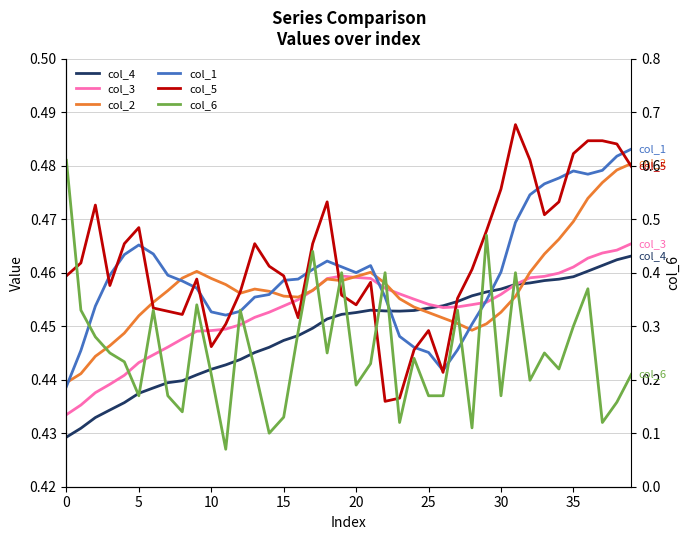

Reading right to left, list all the values displayed in this chart.

col_4: 0.5	0.5	0.5	0.5	0.5	0.5	0.5	0.5	0.5	0.5	0.5	0.5	0.5	0.5	0.5	0.5	0.5	0.5	0.5	0.5	0.5	0.5	0.4	0.4	0.4	0.4	0.4	0.4	0.4	0.4	0.4	0.4	0.4	0.4	0.4	0.4	0.4	0.4	0.4	0.4
col_3: 0.5	0.5	0.5	0.5	0.5	0.5	0.5	0.5	0.5	0.5	0.5	0.5	0.5	0.5	0.5	0.5	0.5	0.5	0.5	0.5	0.5	0.5	0.5	0.5	0.5	0.5	0.5	0.5	0.4	0.4	0.4	0.4	0.4	0.4	0.4	0.4	0.4	0.4	0.4	0.4
col_2: 0.5	0.5	0.5	0.5	0.5	0.5	0.5	0.5	0.5	0.5	0.5	0.4	0.5	0.5	0.5	0.5	0.5	0.5	0.5	0.5	0.5	0.5	0.5	0.5	0.5	0.5	0.5	0.5	0.5	0.5	0.5	0.5	0.5	0.5	0.5	0.4	0.4	0.4	0.4	0.4
col_1: 0.5	0.5	0.5	0.5	0.5	0.5	0.5	0.5	0.5	0.5	0.5	0.5	0.4	0.4	0.4	0.4	0.4	0.5	0.5	0.5	0.5	0.5	0.5	0.5	0.5	0.5	0.5	0.5	0.5	0.5	0.5	0.5	0.5	0.5	0.5	0.5	0.5	0.5	0.4	0.4
col_5: 0.5	0.5	0.5	0.5	0.5	0.5	0.5	0.5	0.5	0.5	0.5	0.5	0.5	0.4	0.4	0.4	0.4	0.4	0.5	0.5	0.5	0.5	0.5	0.5	0.5	0.5	0.5	0.5	0.5	0.4	0.5	0.5	0.5	0.5	0.5	0.5	0.5	0.5	0.5	0.5
col_6: 0.2	0.2	0.1	0.4	0.3	0.2	0.2	0.2	0.4	0.2	0.5	0.1	0.3	0.2	0.2	0.2	0.1	0.4	0.2	0.2	0.4	0.2	0.4	0.3	0.1	0.1	0.2	0.3	0.1	0.2	0.3	0.1	0.2	0.3	0.2	0.2	0.2	0.3	0.3	0.6